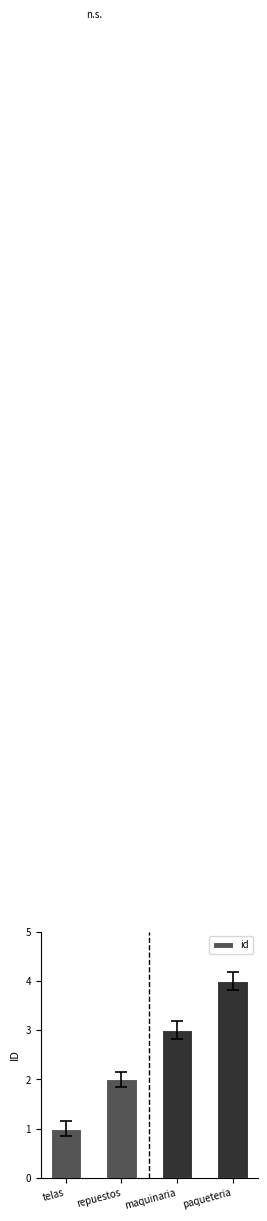

Reading left to right, what are all the values shown in this chart?

1	2	3	4